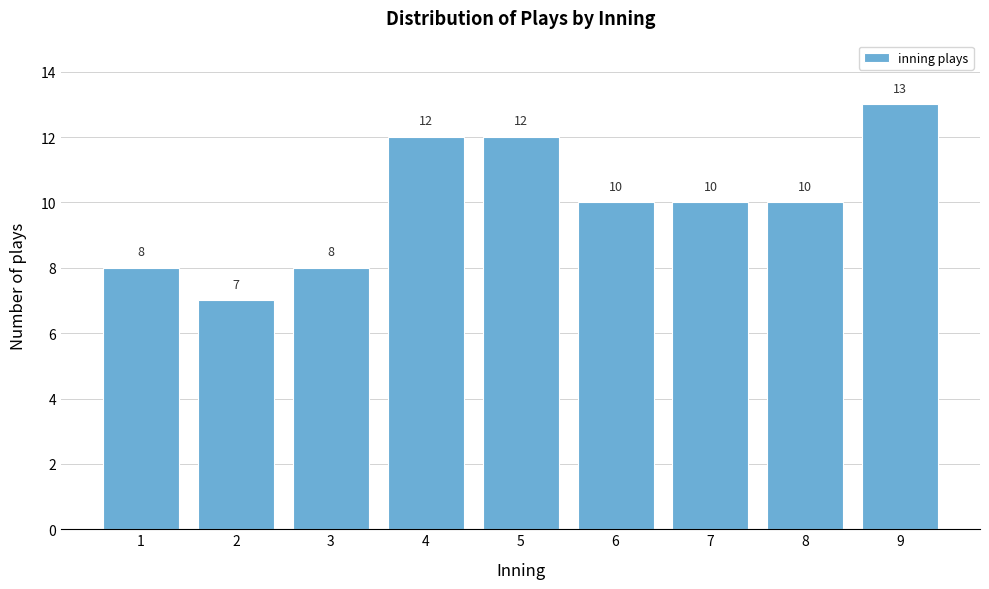

Reading left to right, list all the values displayed in this chart.

1=8	2=7	3=8	4=12	5=12	6=10	7=10	8=10	9=13